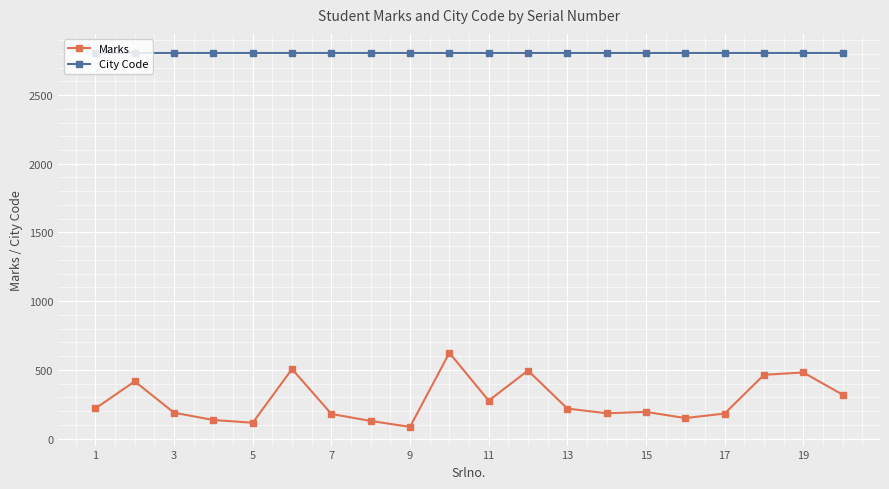

True or false: Marks and City Code cross at least once.

False